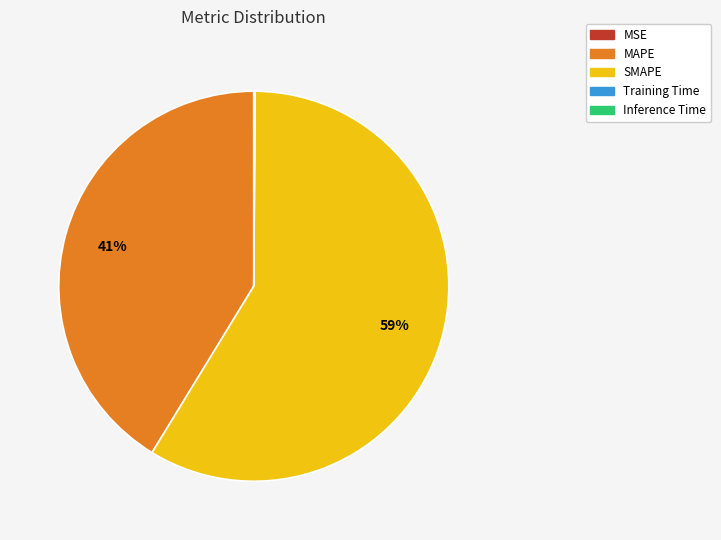

Which category accounts for the majority?

SMAPE